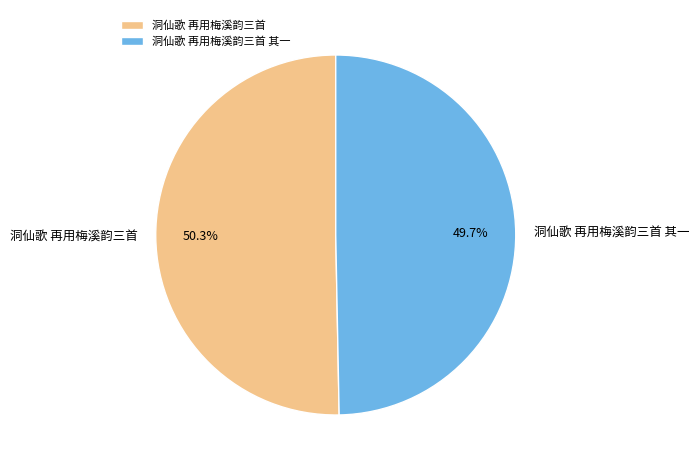

To the nearest percent, what percentage of the pie is 洞仙歌 再用梅溪韵三首?

50%